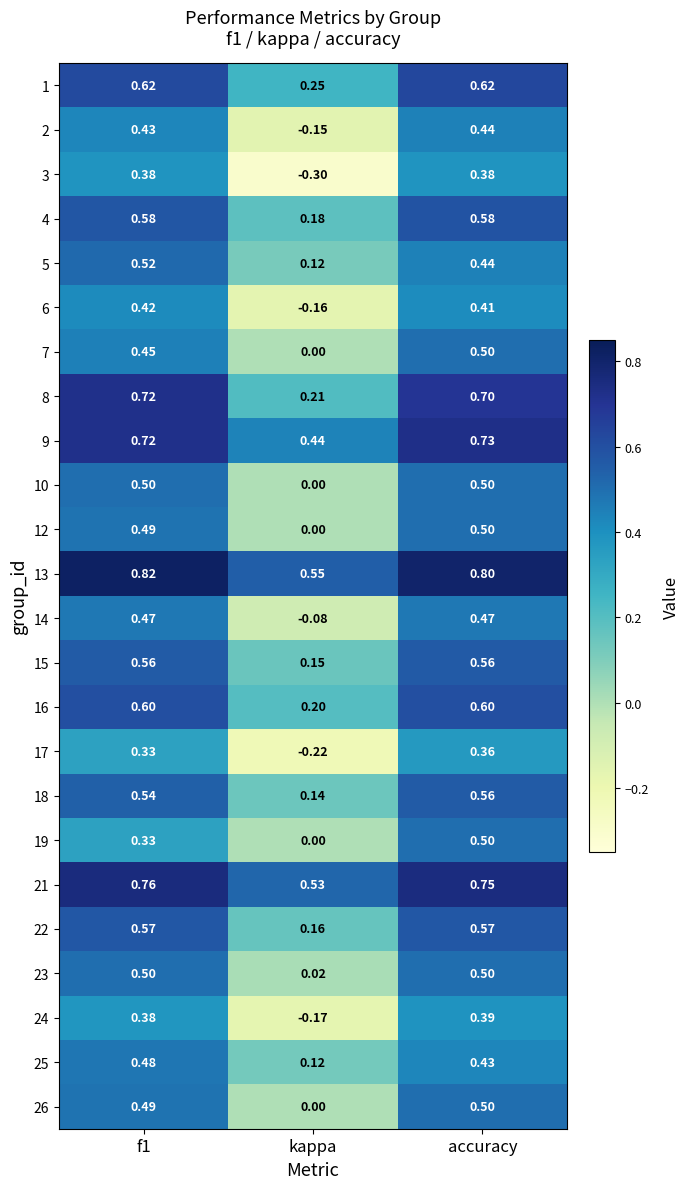

At which category does the chart reach its minimum across all series?

kappa